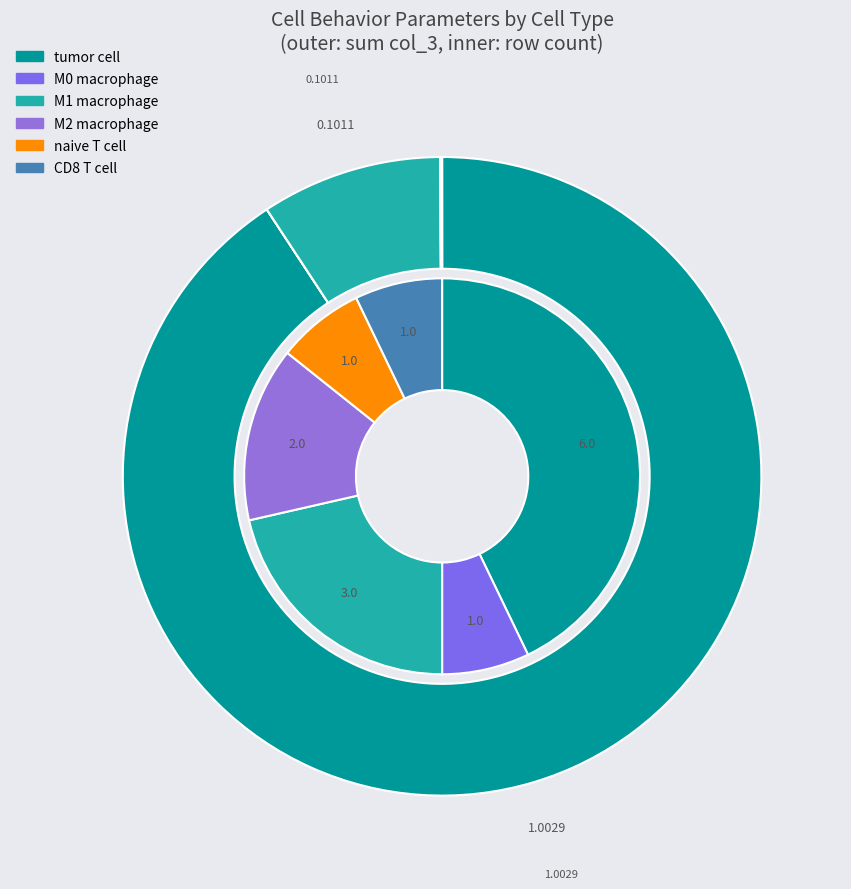

Is it true that M0 macrophage is 13% of the pie?

False